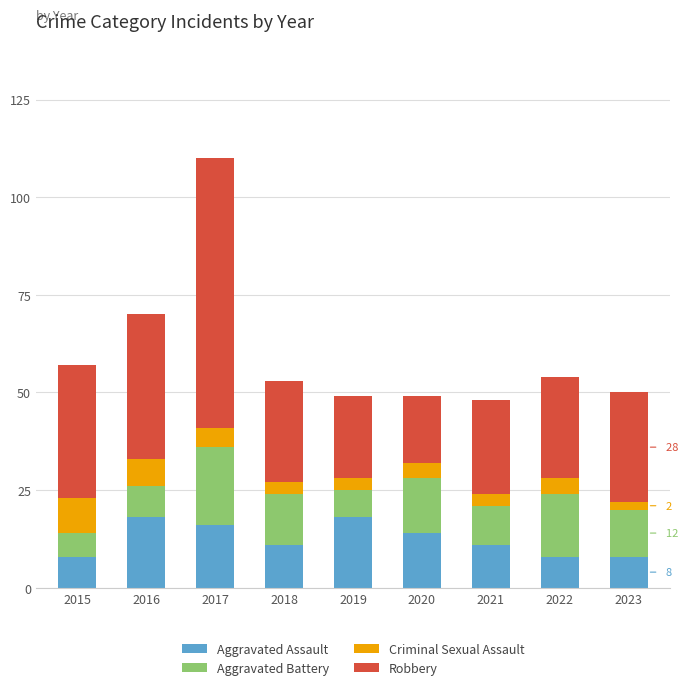

How many categories are shown in the chart?

9